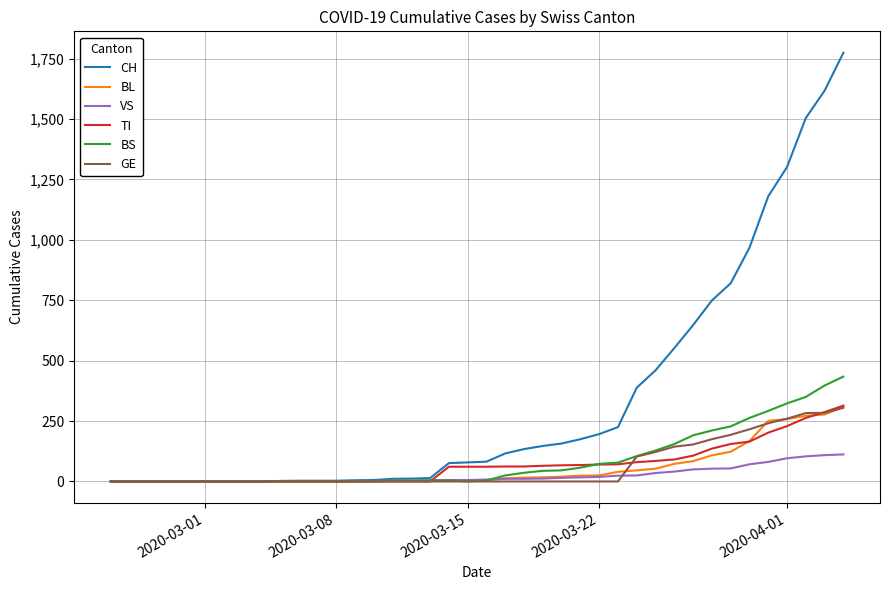

What is the maximum value for BS?

434